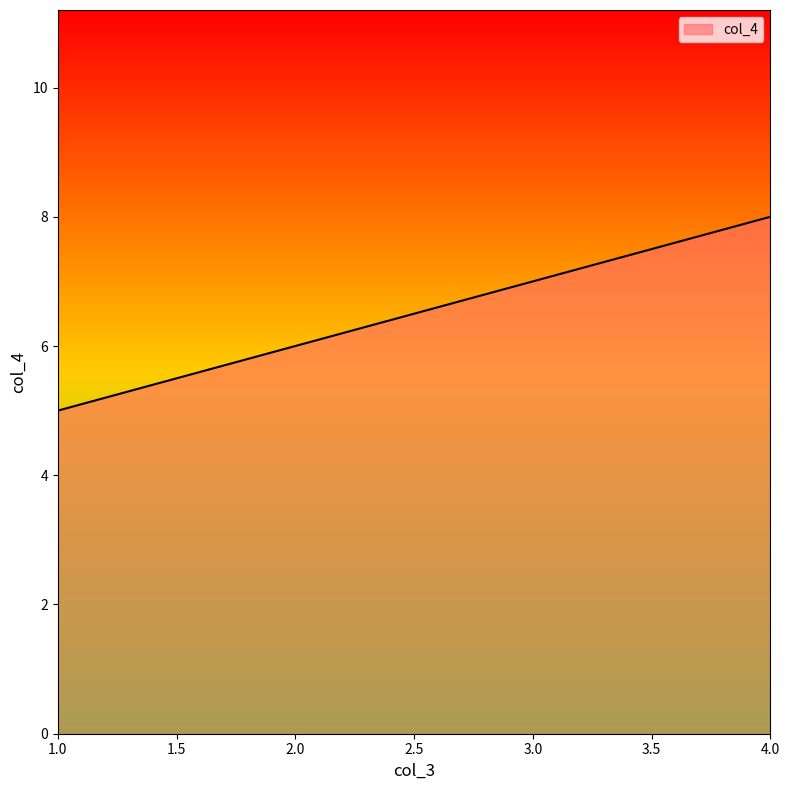

How many values are below 7?

2